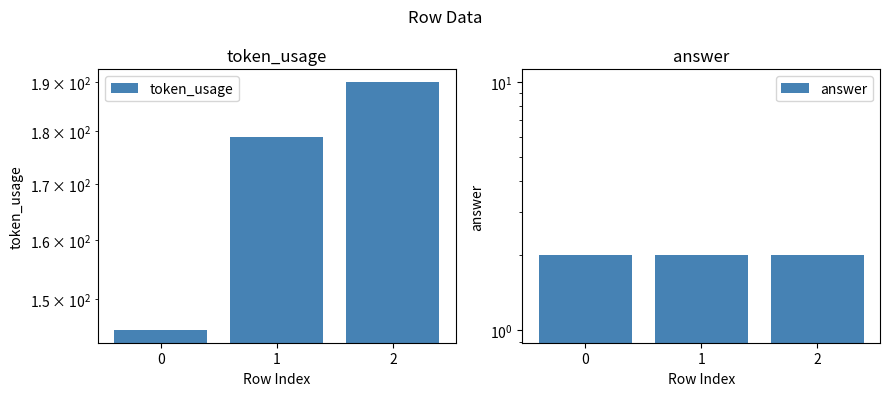

What is the spread (max minus min) of values at 0?

143